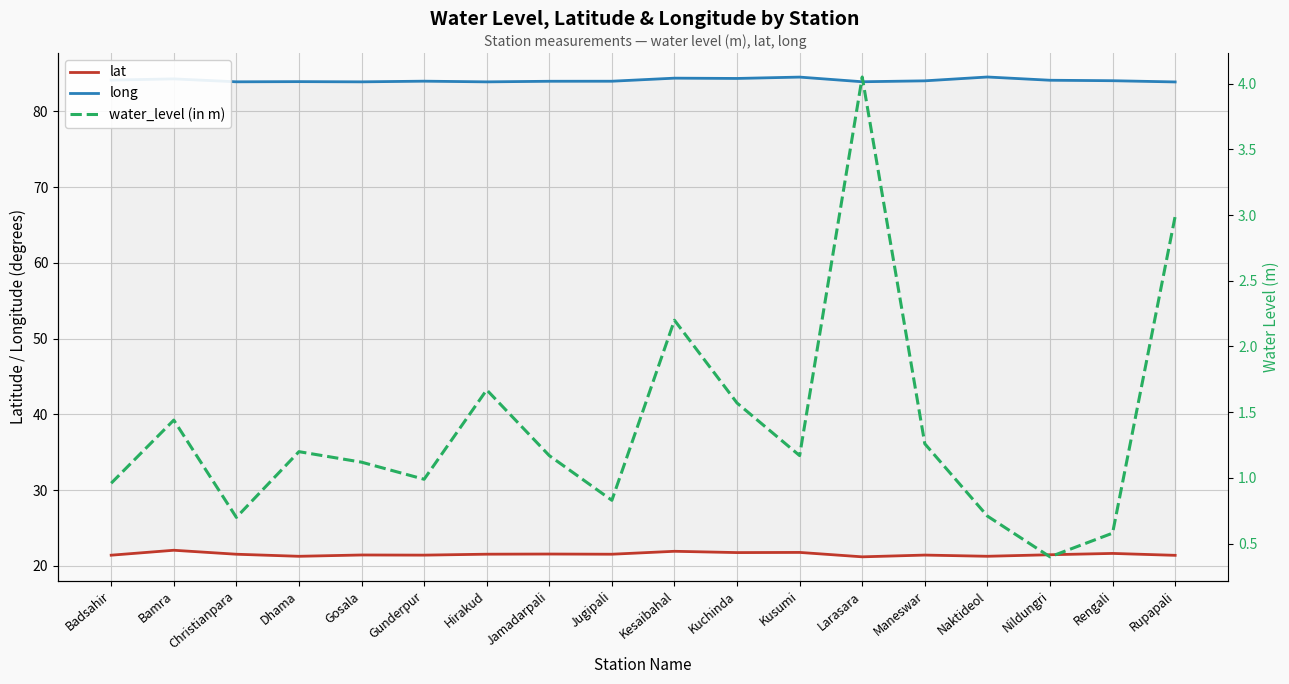

True or false: long and lat cross at least once.

False